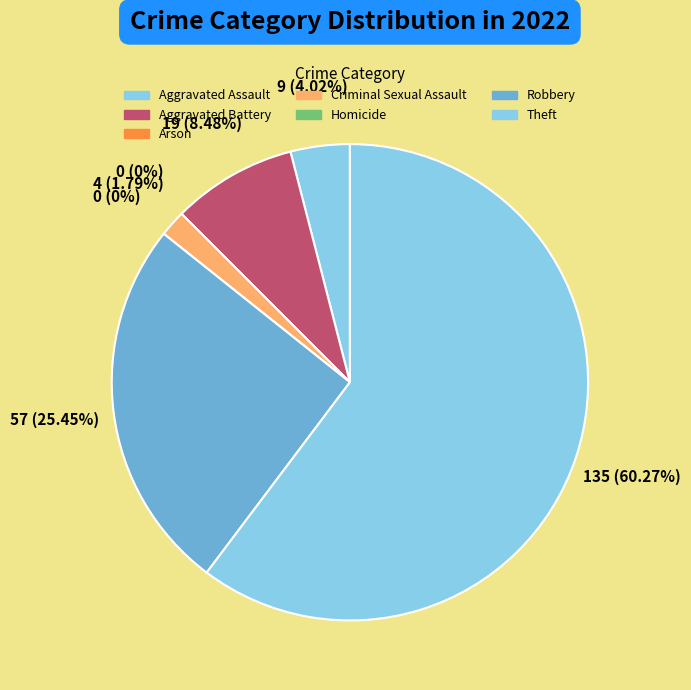

What percentage do Criminal Sexual Assault and Arson together represent?

1.8%